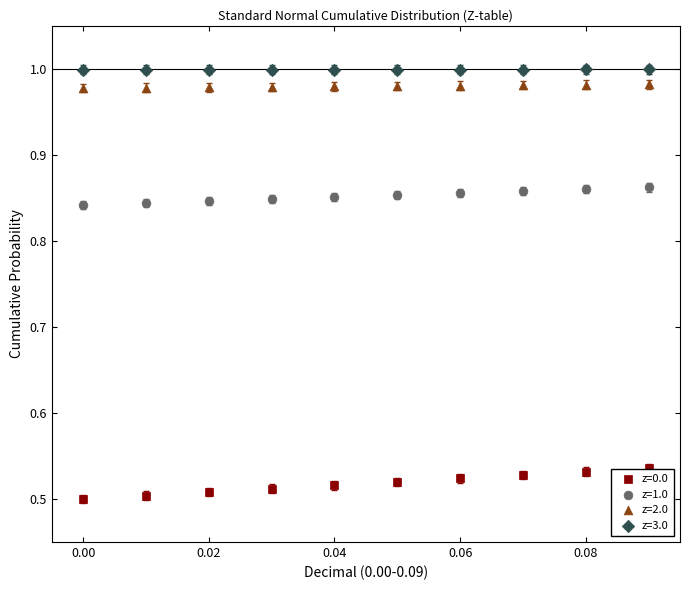

Which series has the largest Y range (max minus min)?

z=0.0